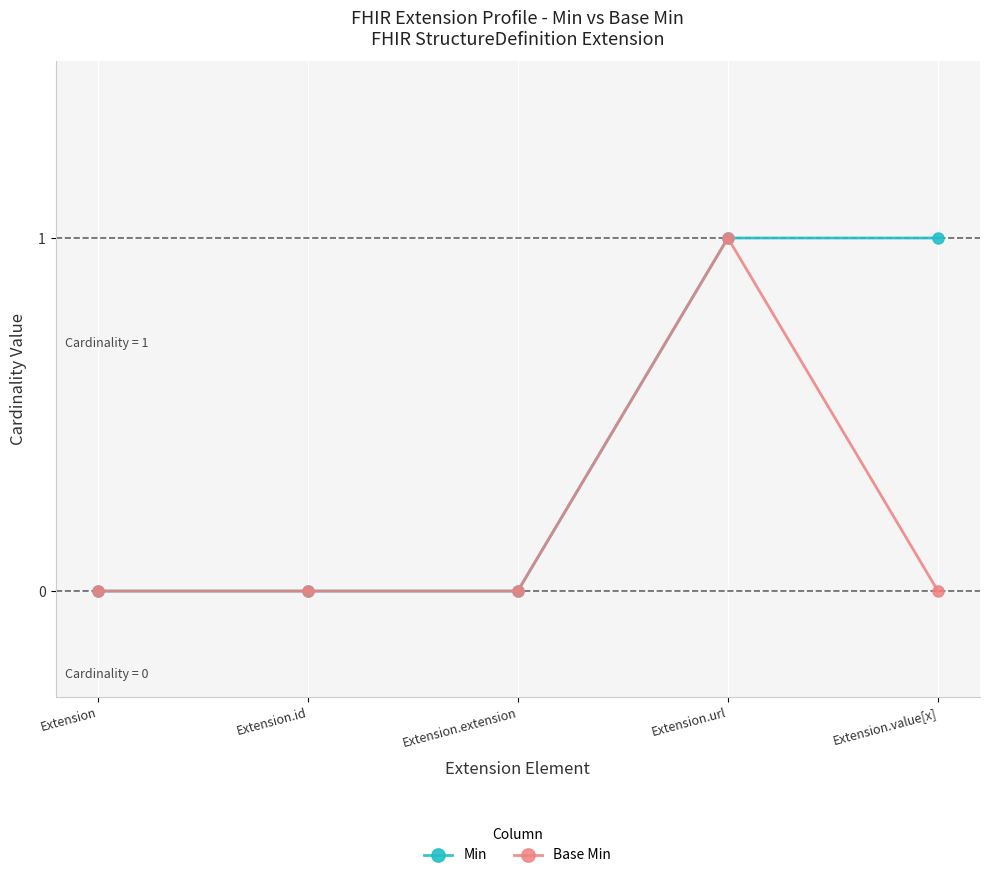

What is the value of the Min point at the 4th from the left?

1